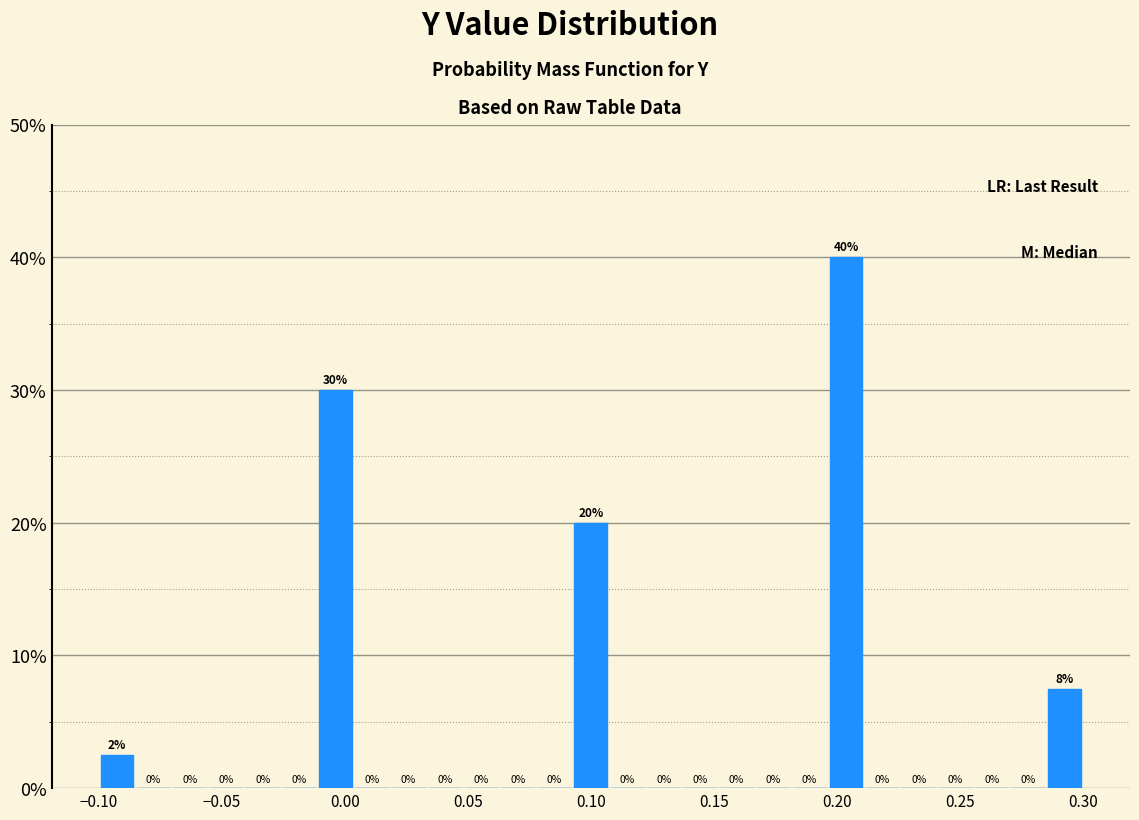

Read against the x-axis, roughly where is the centre of the tallest bar?

0.205